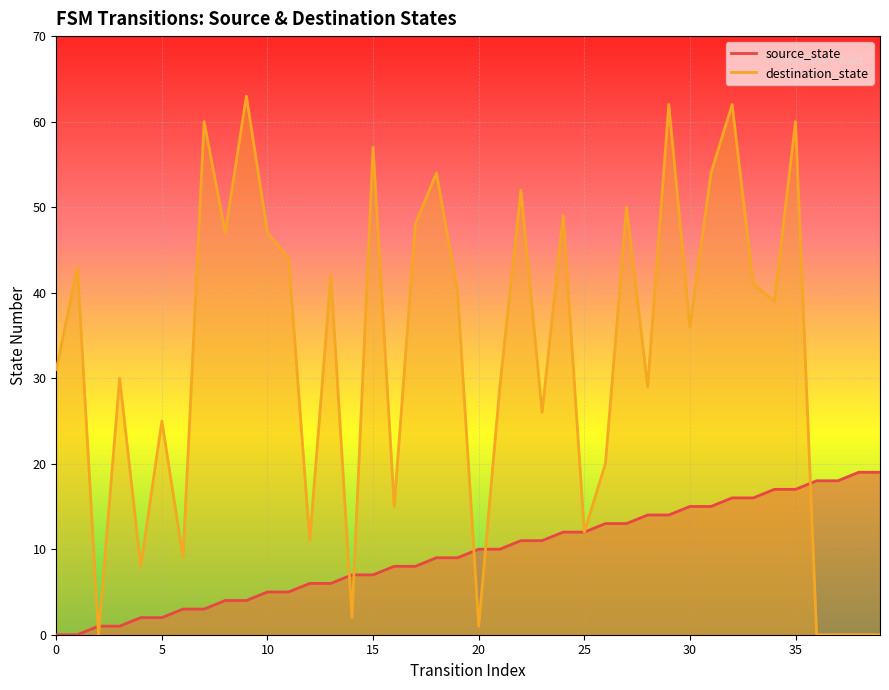

What is the total value across all series at 5?

27